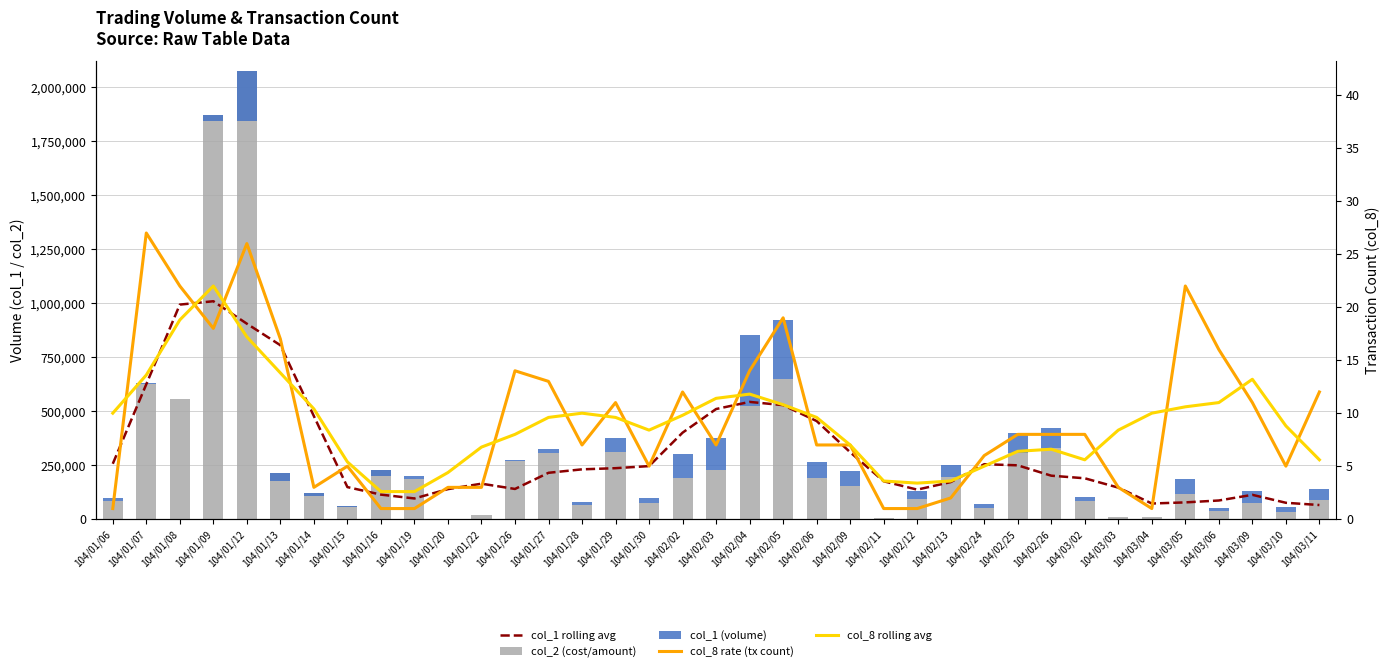

Which series has the widest spread of values?

col_2 (cost/amount)